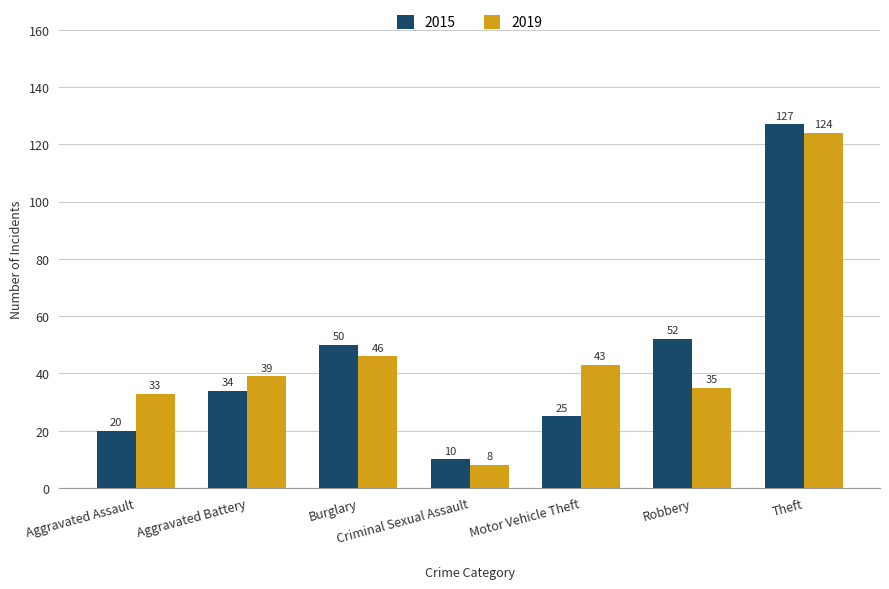

Is it true that 2015 equals 7 at Aggravated Assault?

False